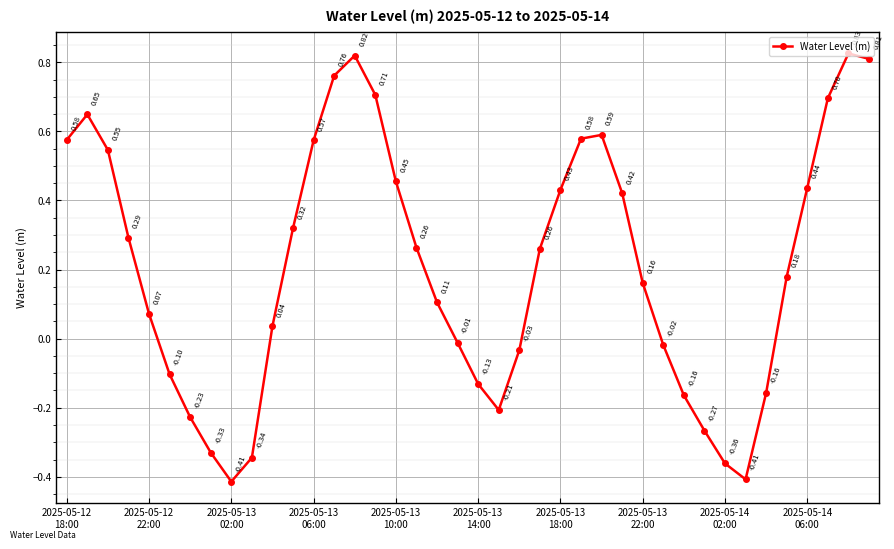

True or false: the data has more than 2 interior local peaks.

True